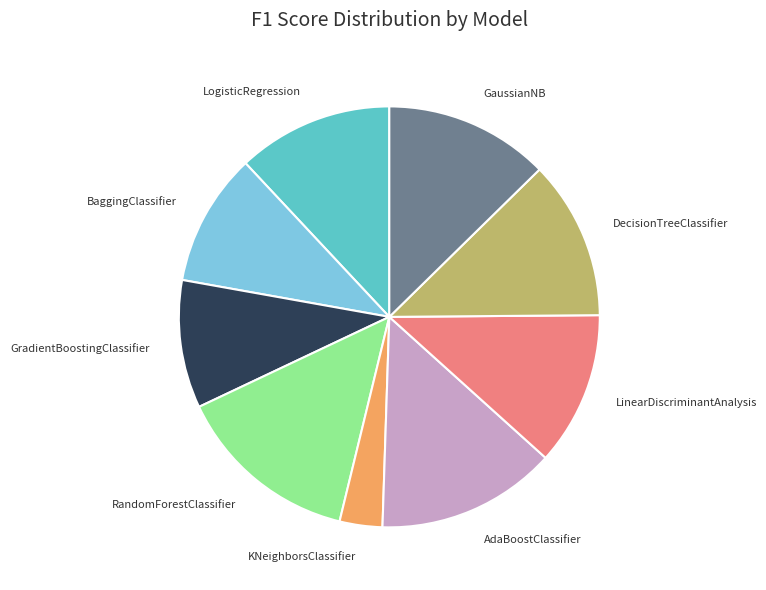

What is the smallest slice in the pie chart?

KNeighborsClassifier